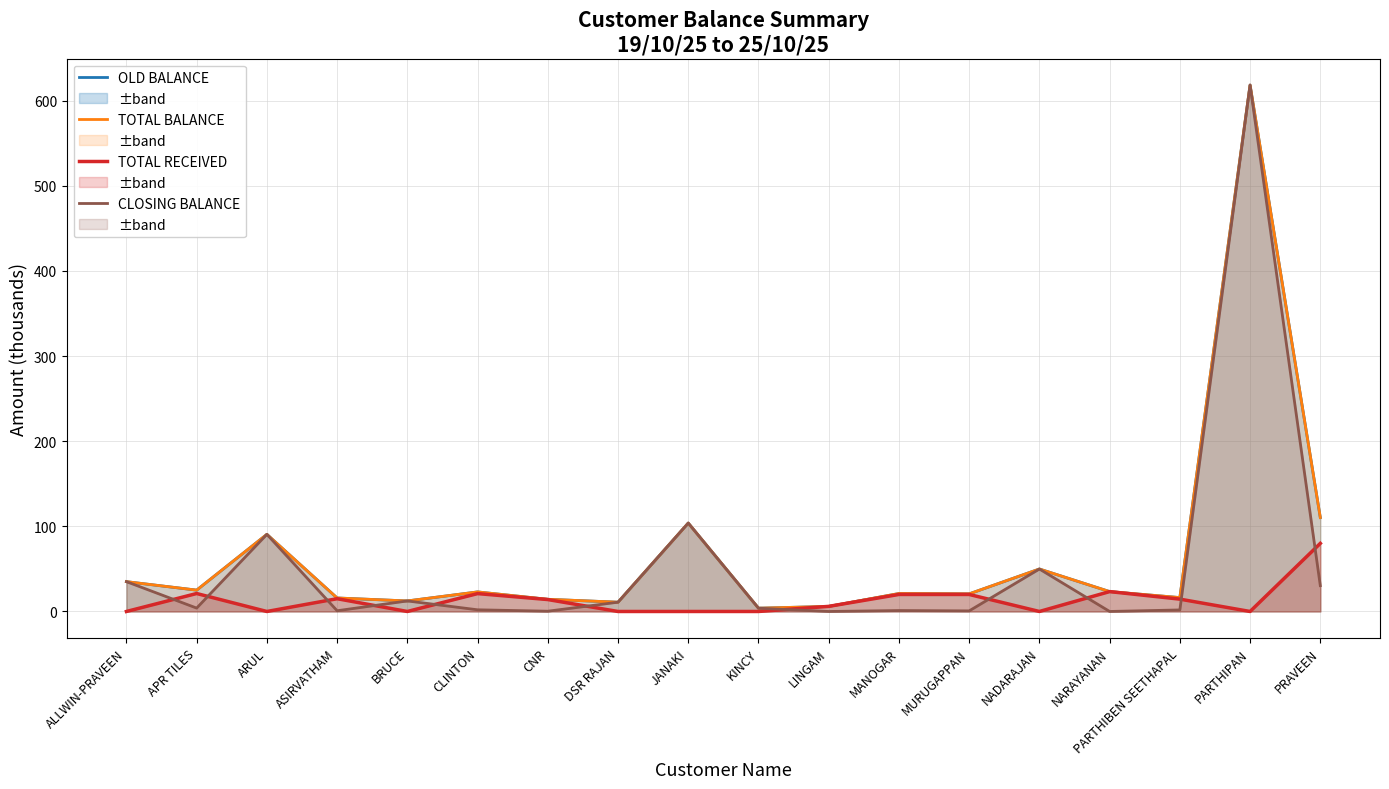

What is the label of the 13th point from the left?

MURUGAPPAN